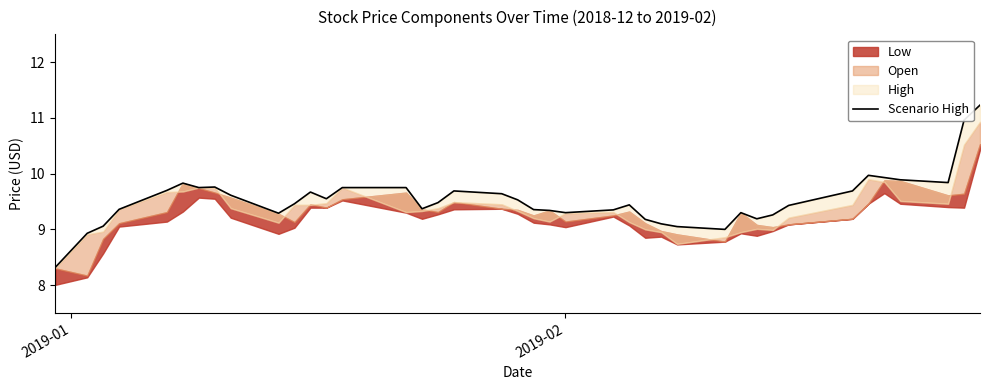

What is the value of the 36th point from the left?

9.9